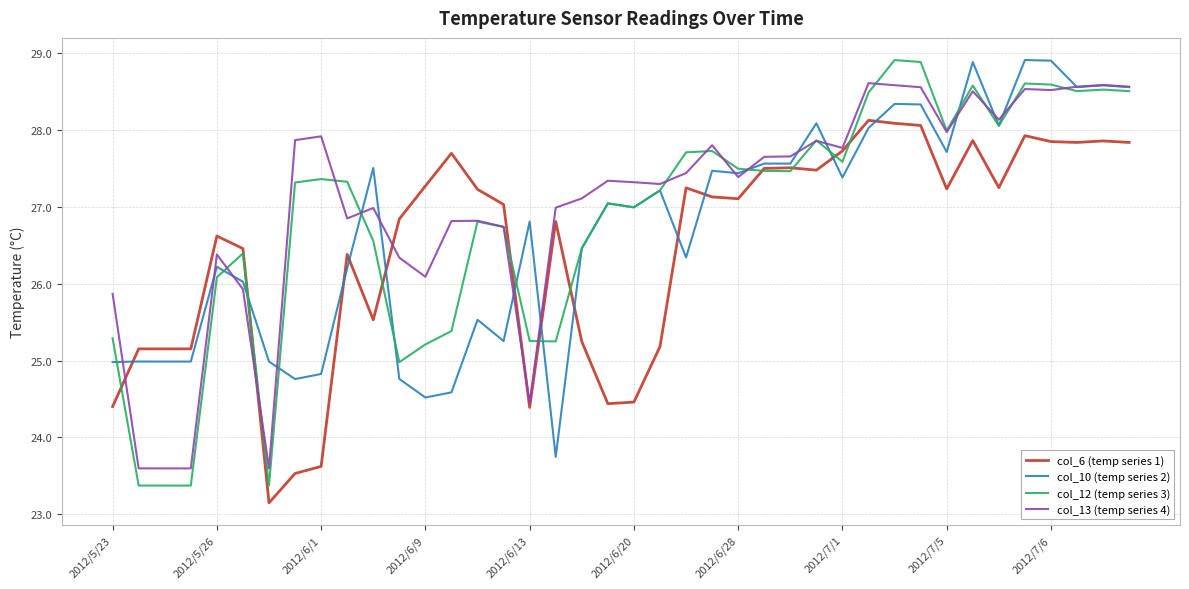

What is the maximum value for col_10 (temp series 2)?

28.9